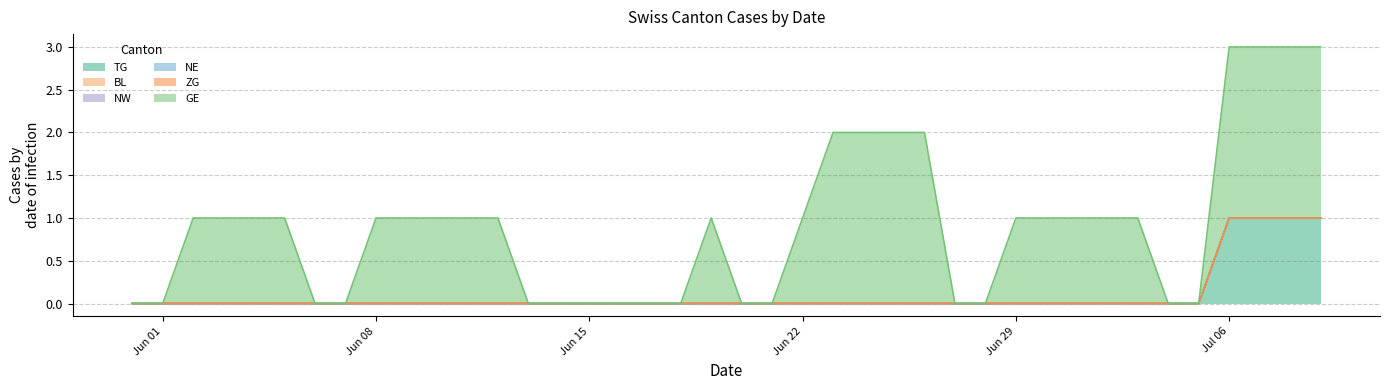

True or false: GE has a value of 1 at 2020-07-01.

True